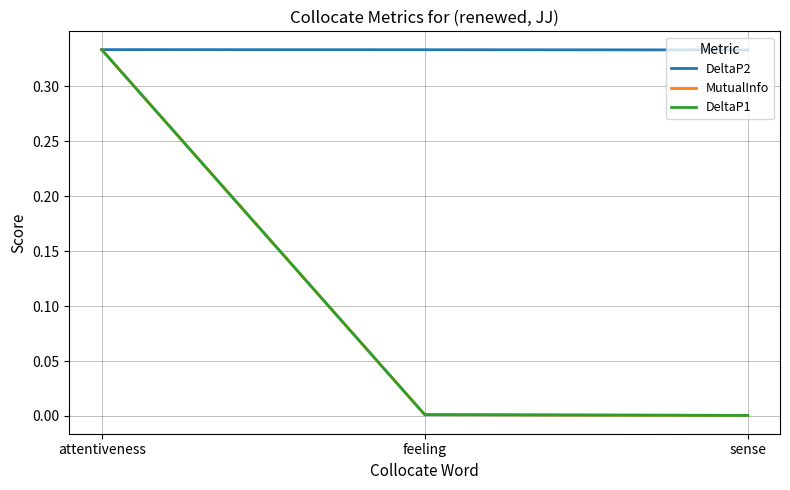

Which category has the highest value across all series?

attentiveness